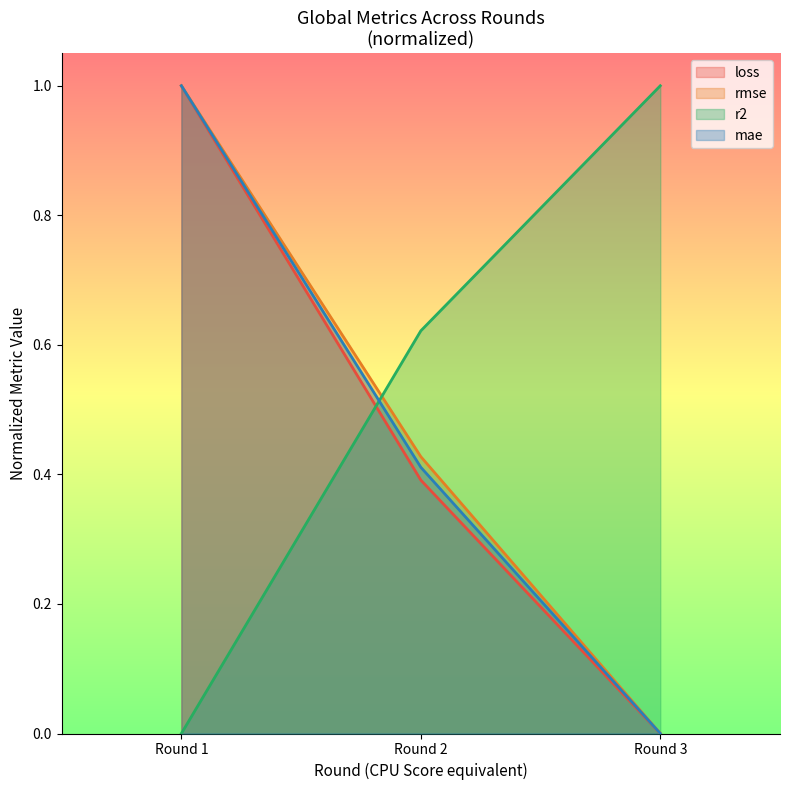

What value does the rmse series have at 2?

0.4